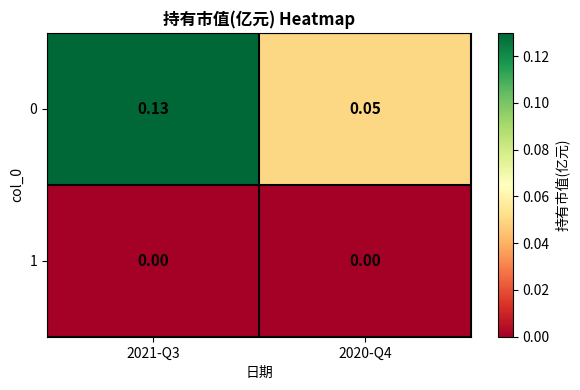

Count the number of categories in the chart.

2